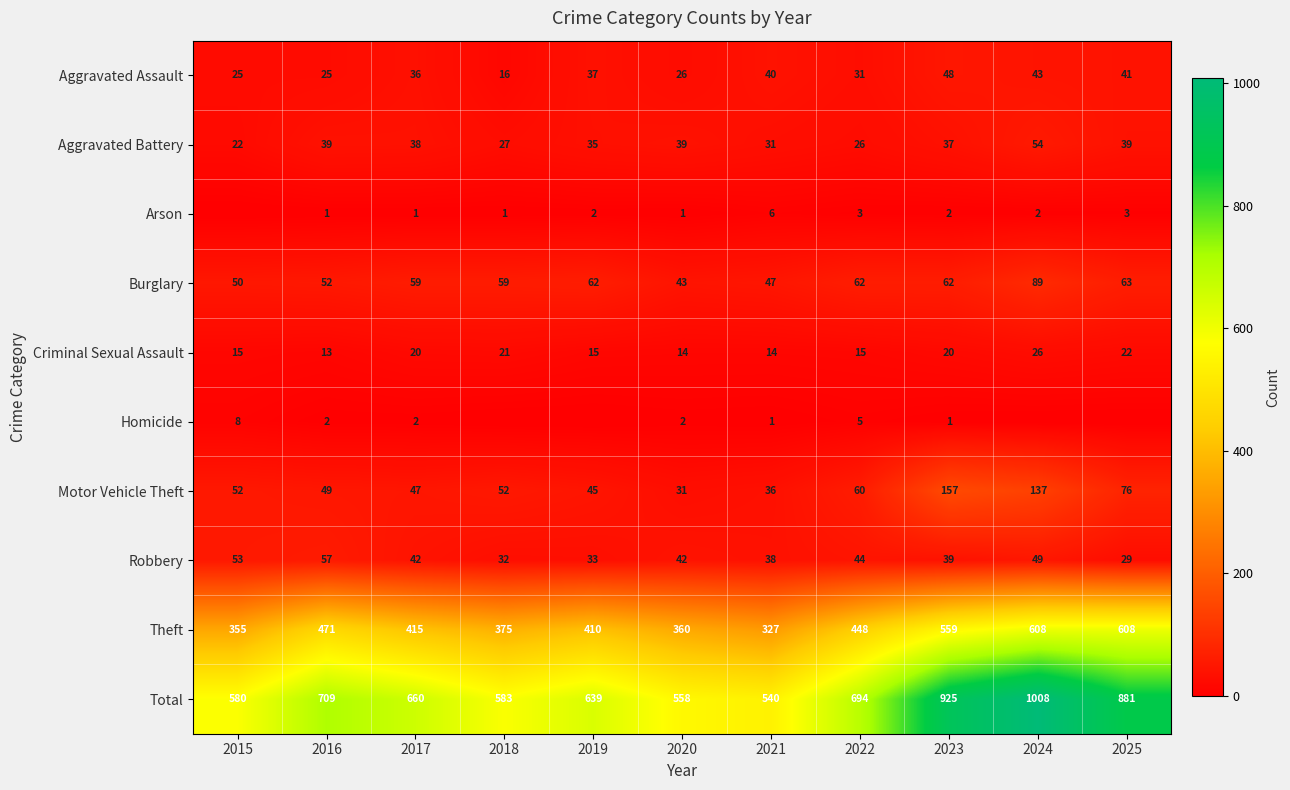

How many distinct data groups are displayed?

10